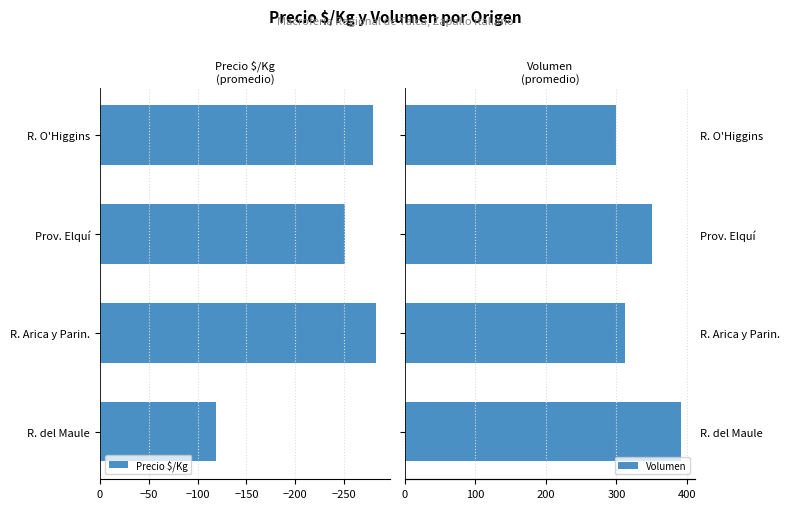

What is the difference between the Precio $/Kg values at Prov. Elquí and R. O'Higgins?

29.0